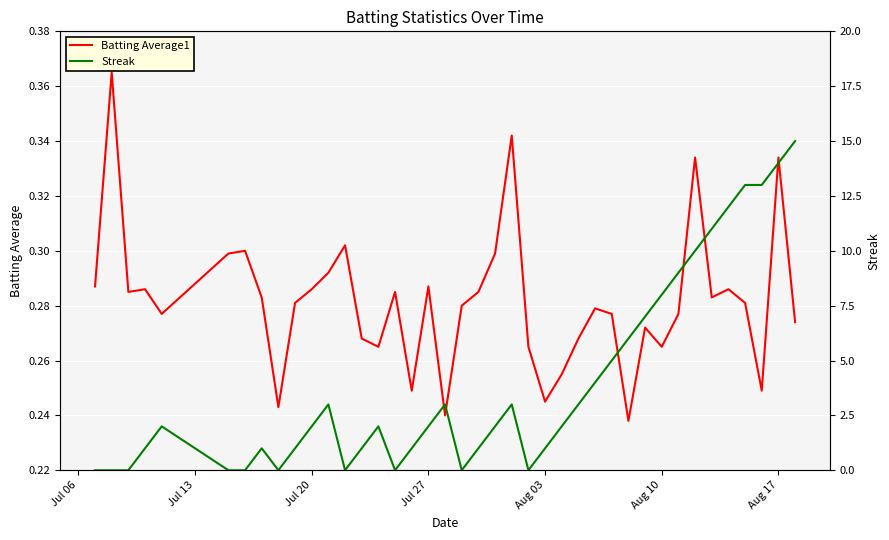

Reading left to right, list all the values displayed in this chart.

Batting Average1: 0.3	0.4	0.3	0.3	0.3	0.3	0.3	0.3	0.2	0.3	0.3	0.3	0.3	0.3	0.3	0.3	0.2	0.3	0.2	0.3	0.3	0.3	0.3	0.3	0.2	0.3	0.3	0.3	0.3	0.2	0.3	0.3	0.3	0.3	0.3	0.3	0.3	0.2	0.3	0.3
Streak: 0.0	0.0	0.0	1.0	2.0	0.0	0.0	1.0	0.0	1.0	2.0	3.0	0.0	1.0	2.0	0.0	1.0	2.0	3.0	0.0	1.0	2.0	3.0	0.0	1.0	2.0	3.0	4.0	5.0	6.0	7.0	8.0	9.0	10.0	11.0	12.0	13.0	13.0	14.0	15.0